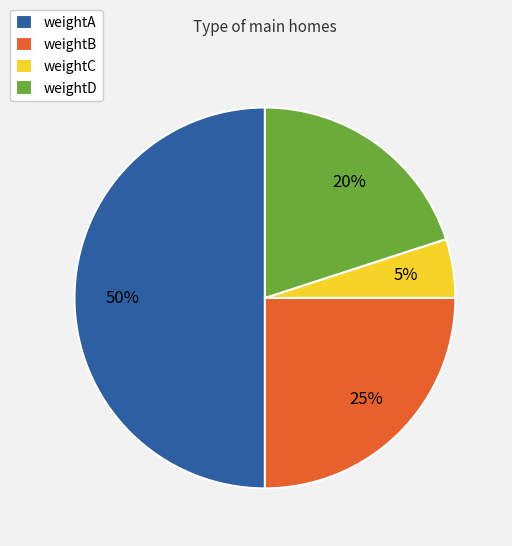

How many slices are in this pie chart?

4